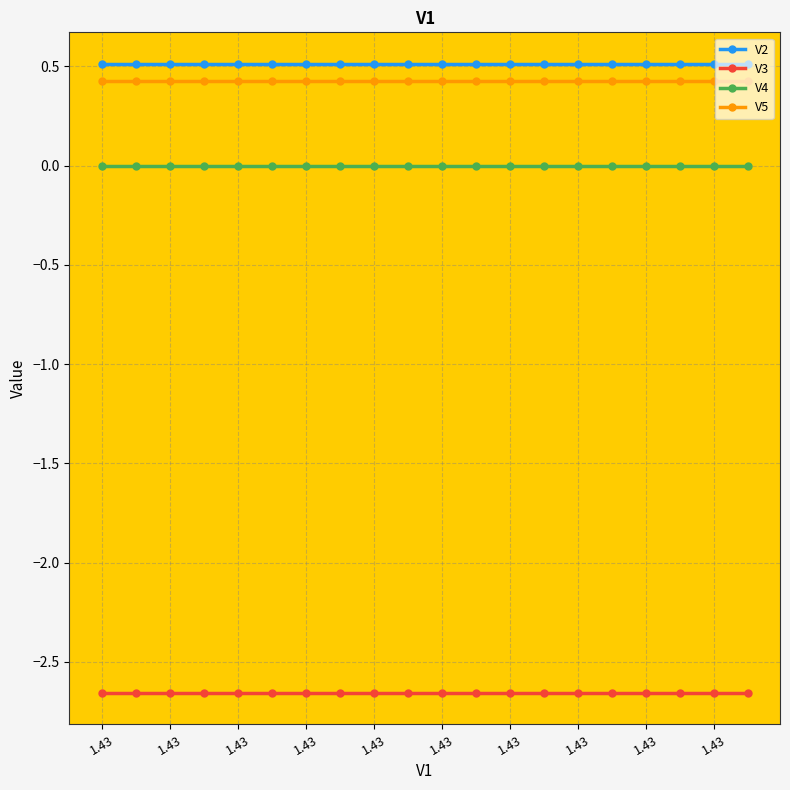

What is the sum of all V2 values?

10.3